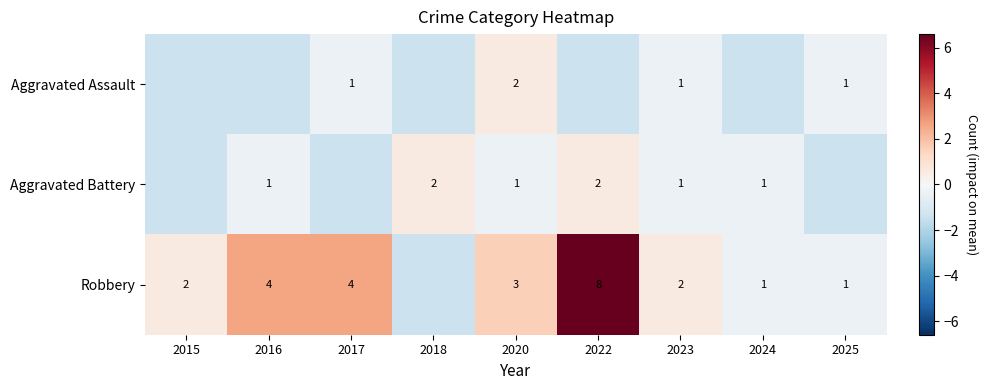

Is the value of Aggravated Battery at 2018 greater than the value of Aggravated Assault at 2023?

Yes